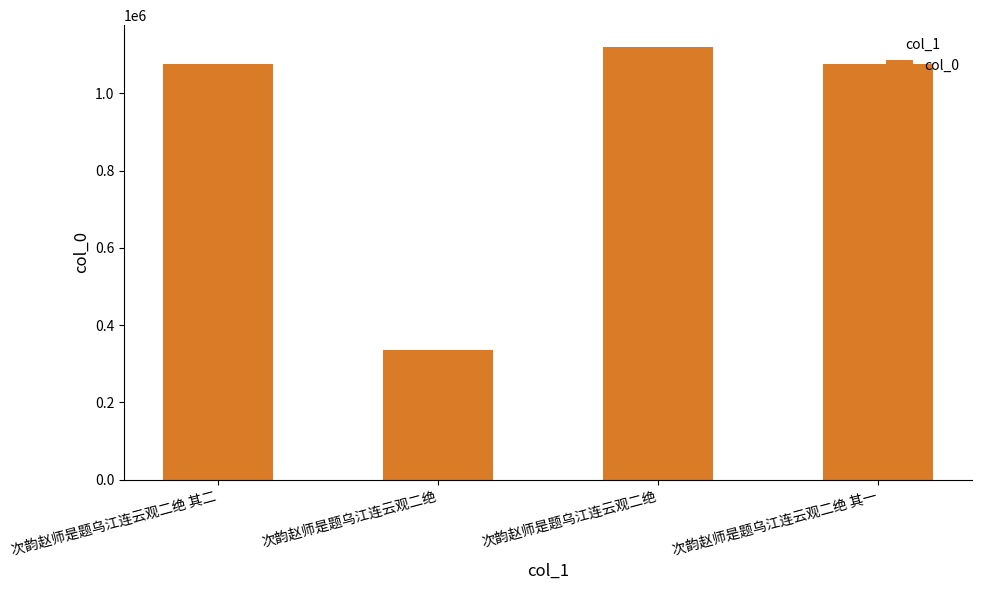

How many data points are less than 1075183?

2